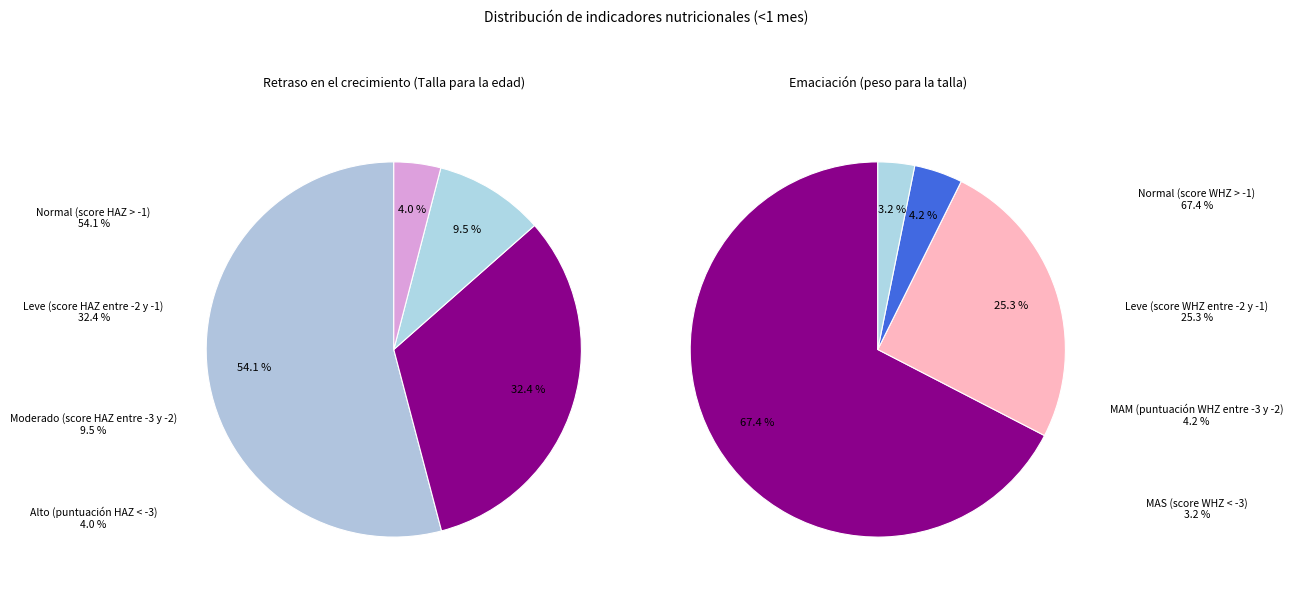

How many segments does this pie chart have?

4